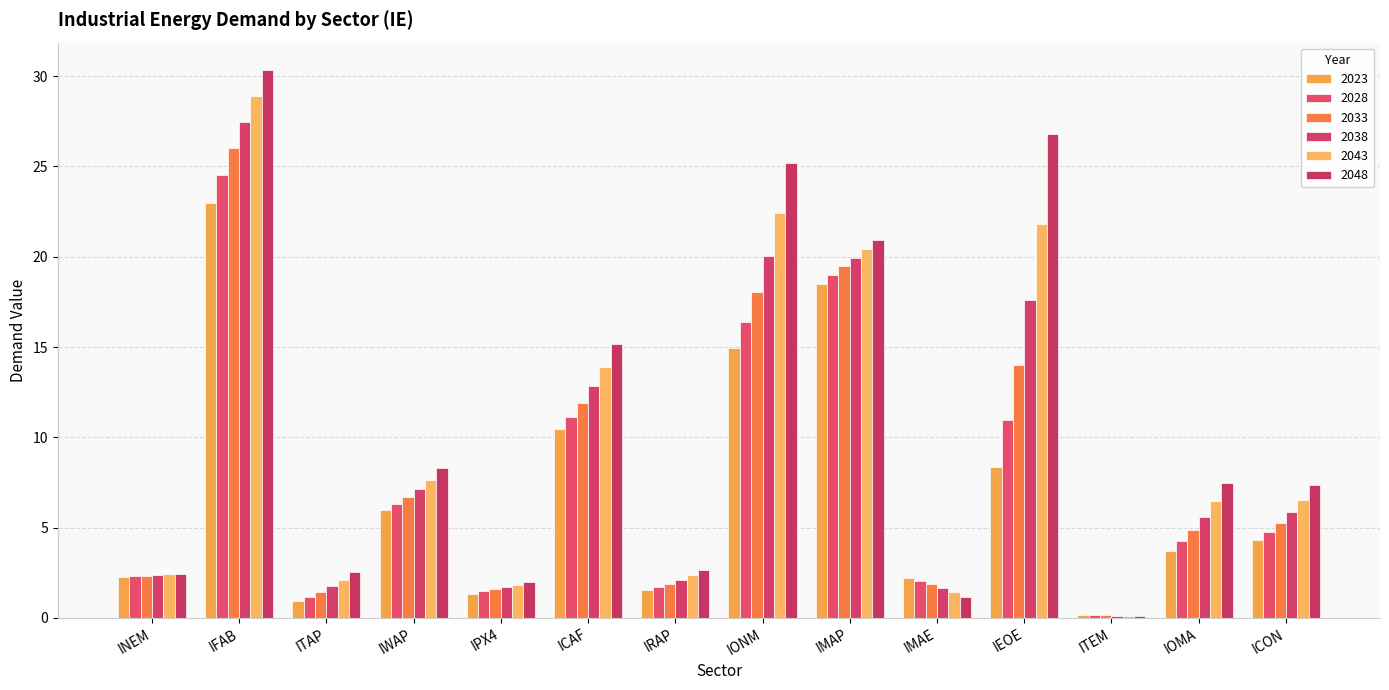

How many categories are shown in the chart?

14